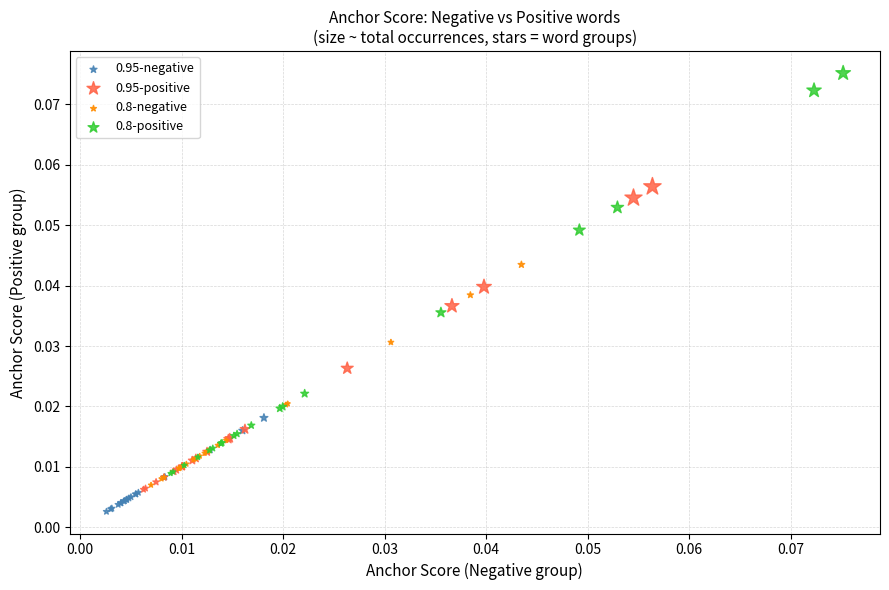

Which series has the widest spread of Y values?

0.8-positive